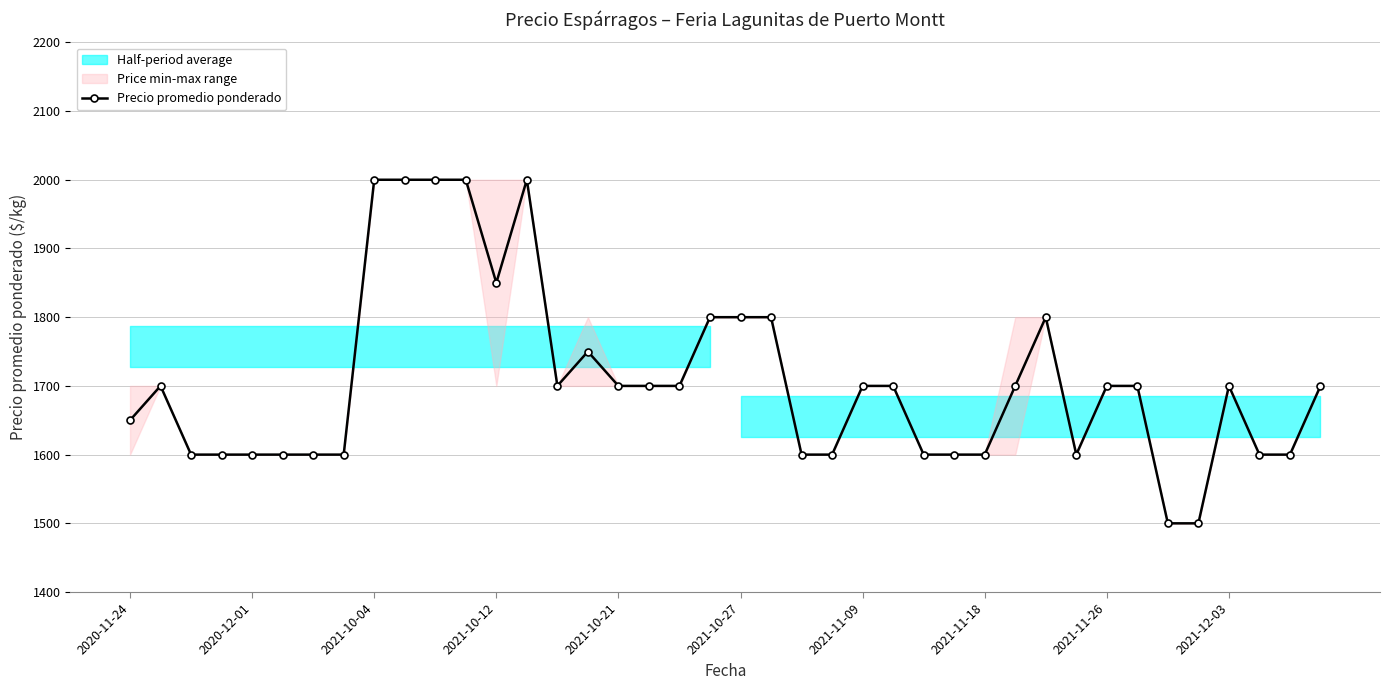

What is the difference between the maximum and second lowest values?

500